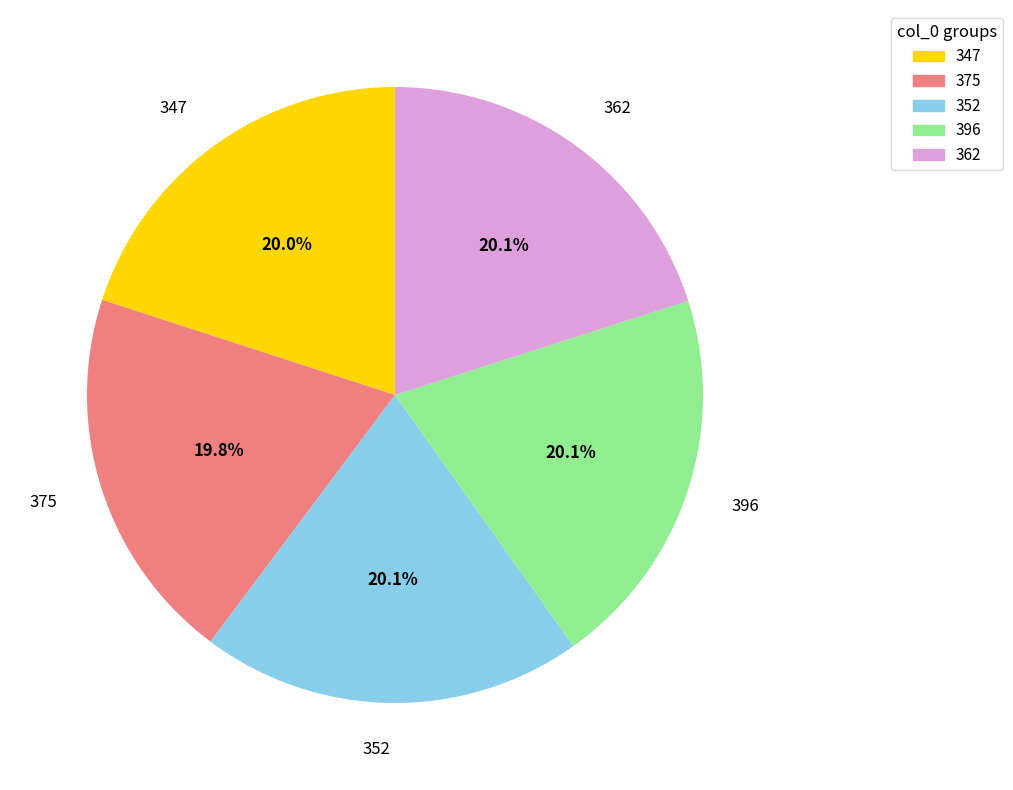

What is the ratio of the value at 362 to the value at 347?

1.0